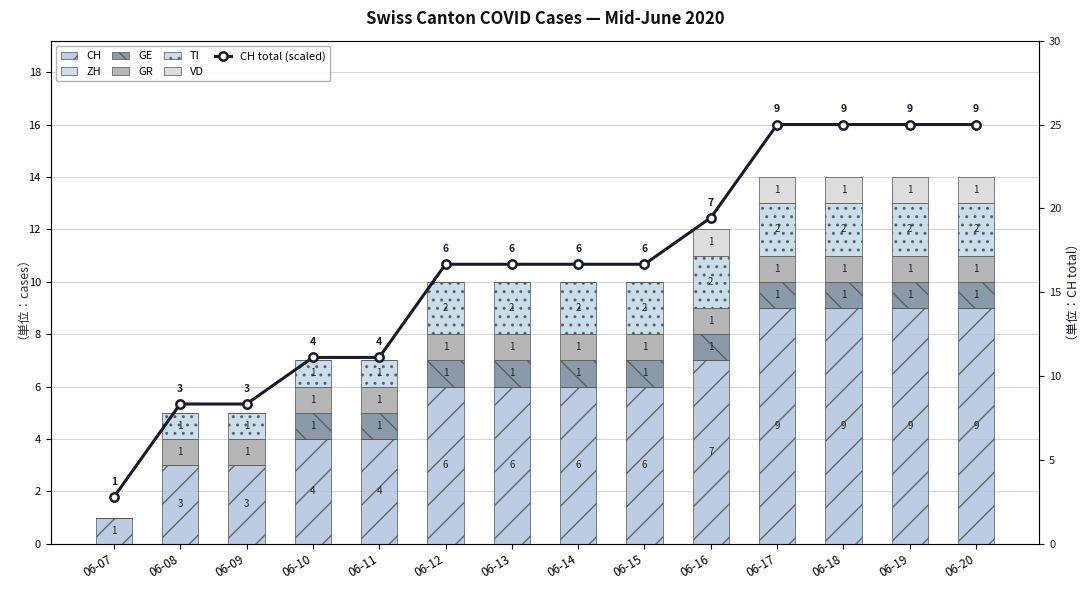

The value of TI at 06-20 is 3.3. True or false?

False